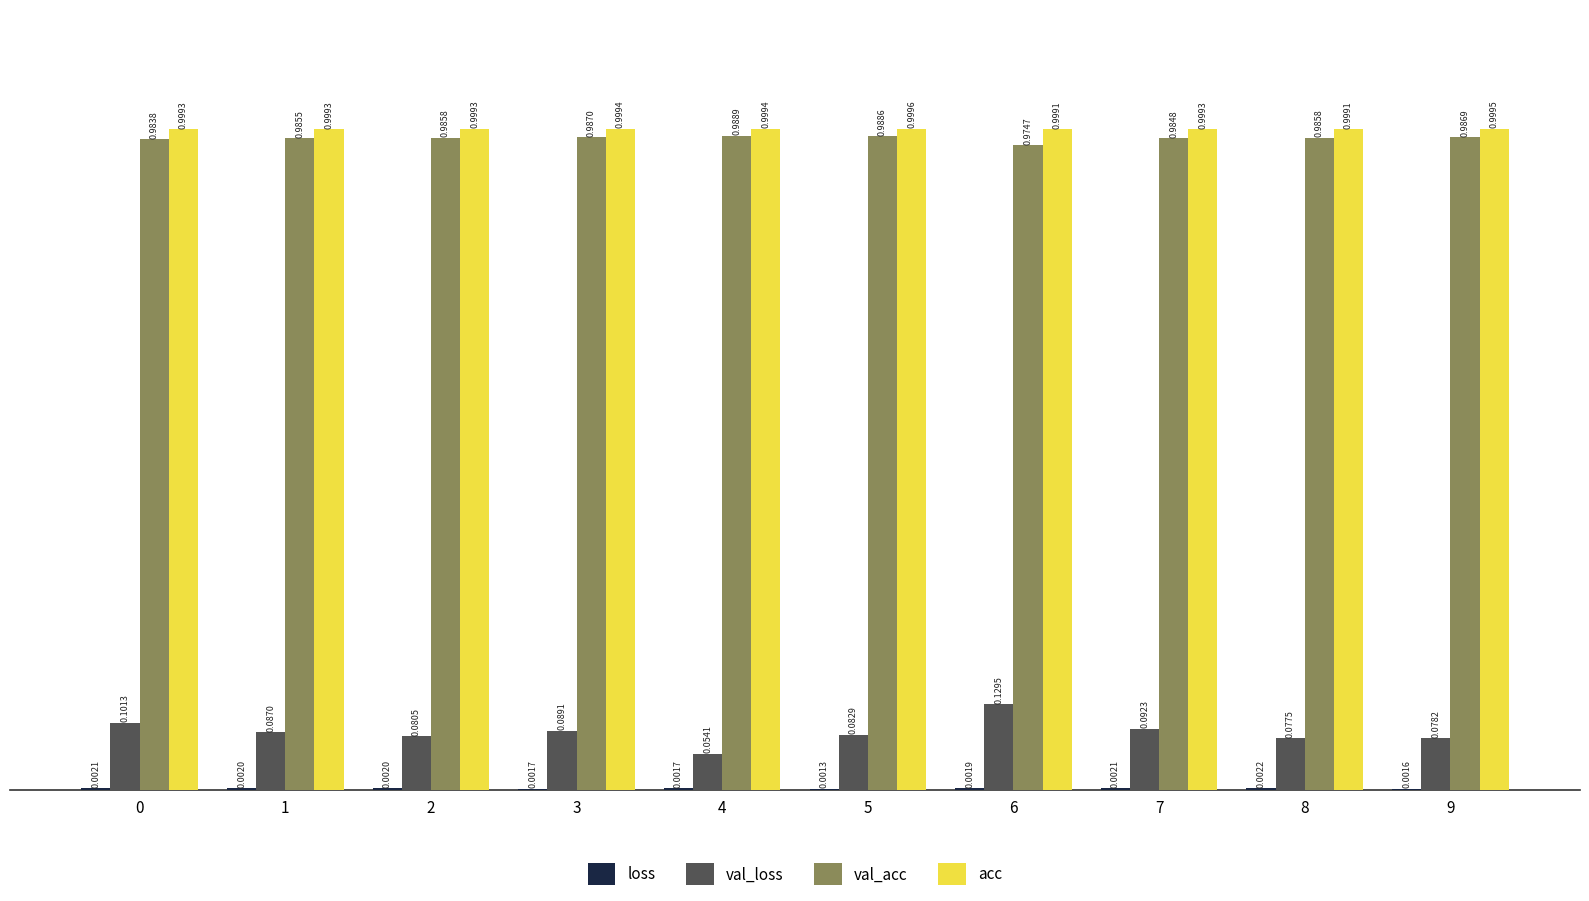

What is the total value across all series at 0?

2.1